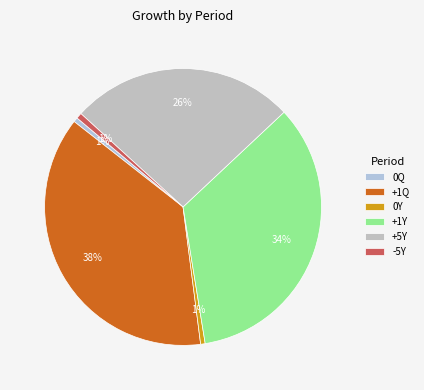

How many segments does this pie chart have?

6